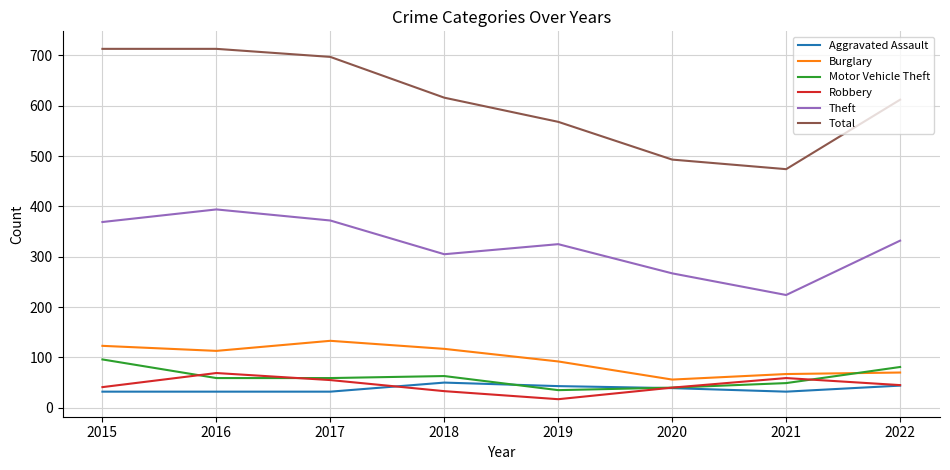

What is the total value across all series at 2021?

905